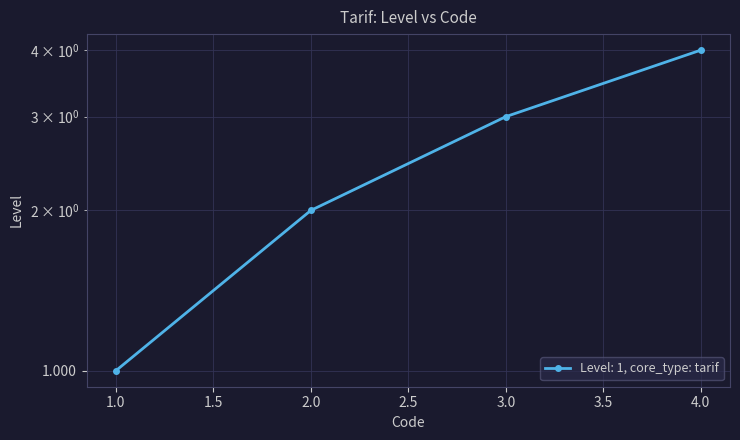

True or false: the data has more than 2 interior local peaks.

False